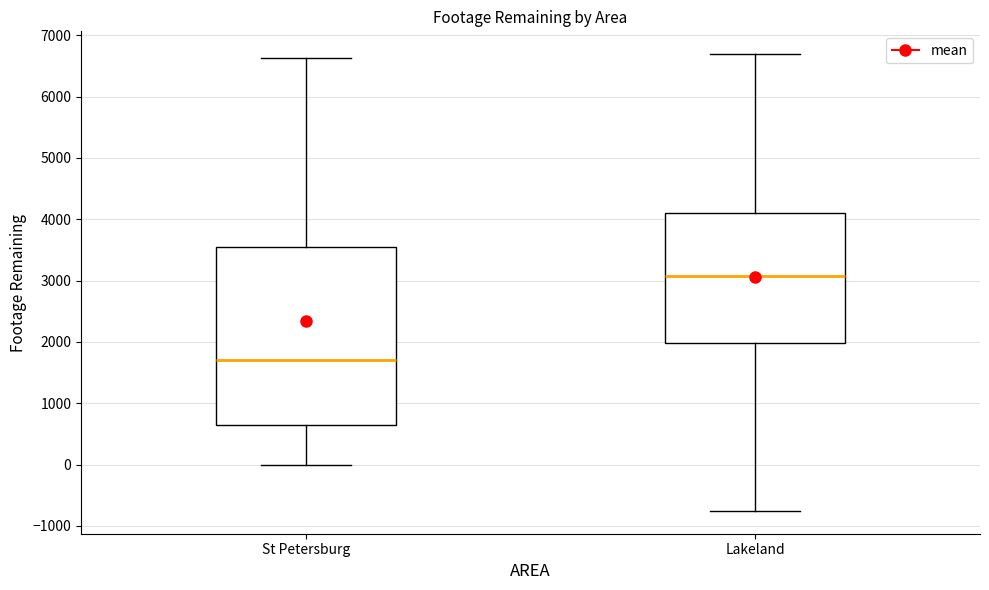

Reading left to right, read every box against the y-axis: the position of its median line, the range the box covers, and the ends of its whiskers. The values are not printed on the chart, so give them approximately, as read against the axis.

St Petersburg: median 1700, box 600 to 3500, whiskers 0 to 6600
Lakeland: median 3100, box 2000 to 4100, whiskers -800 to 6700